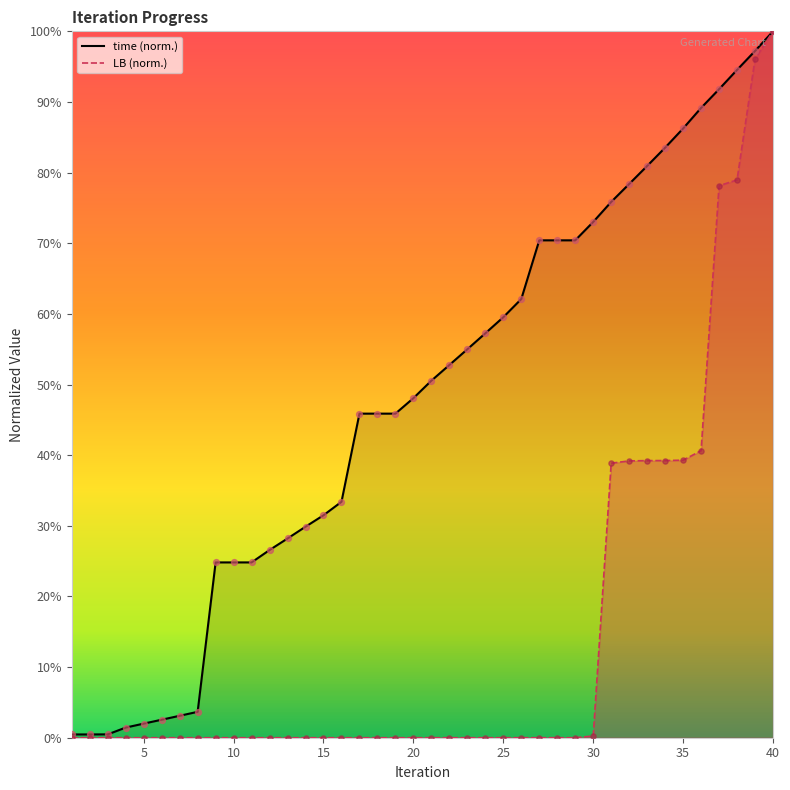

Is the value of time at 40 greater than the value of LB at 6?

Yes